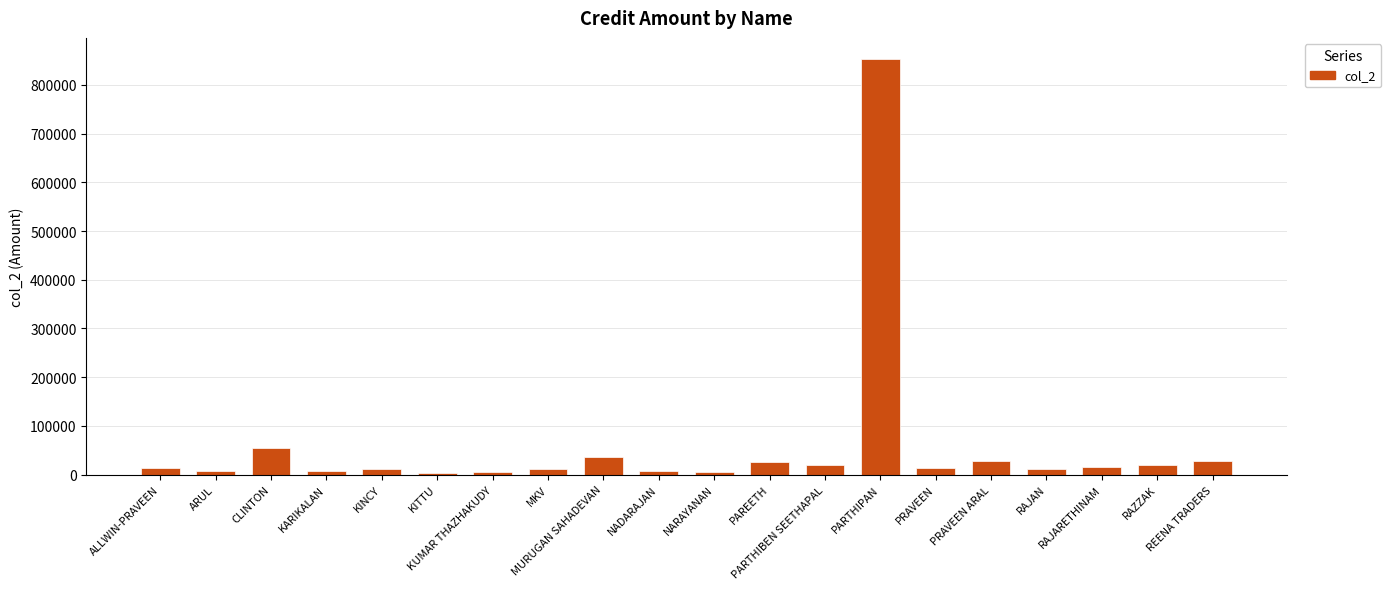

The chart shows a value of 310363 at PARTHIPAN. True or false?

False